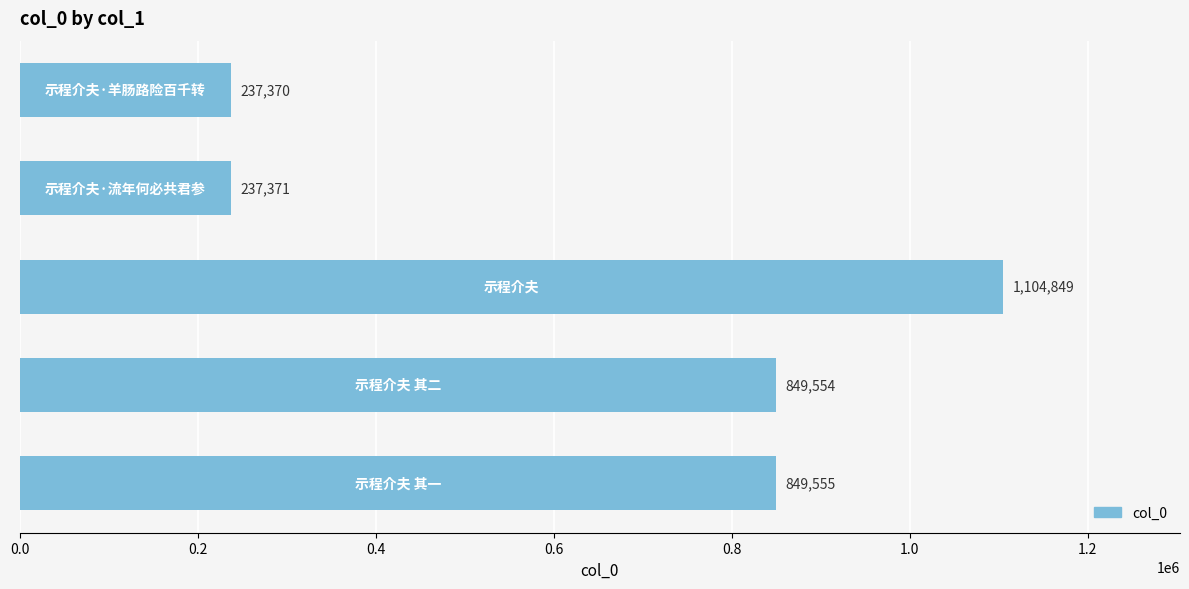

What is the greatest value displayed?

1104849